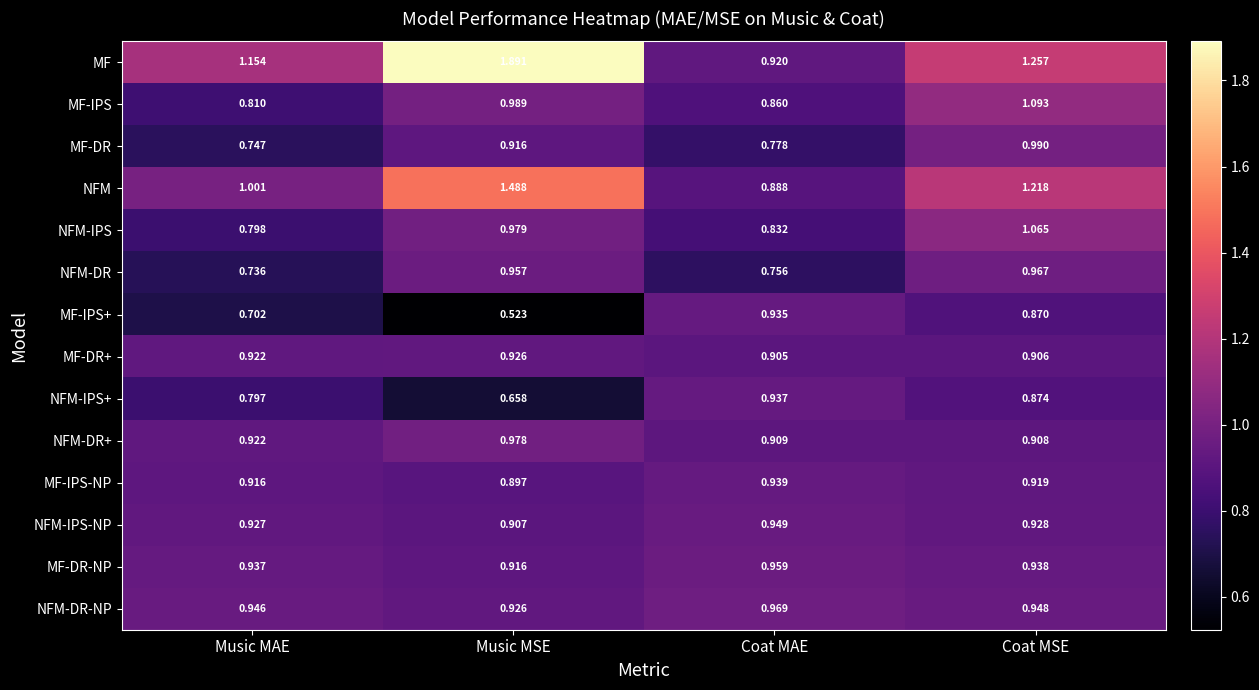

Which series has the largest range (max minus min)?

MF